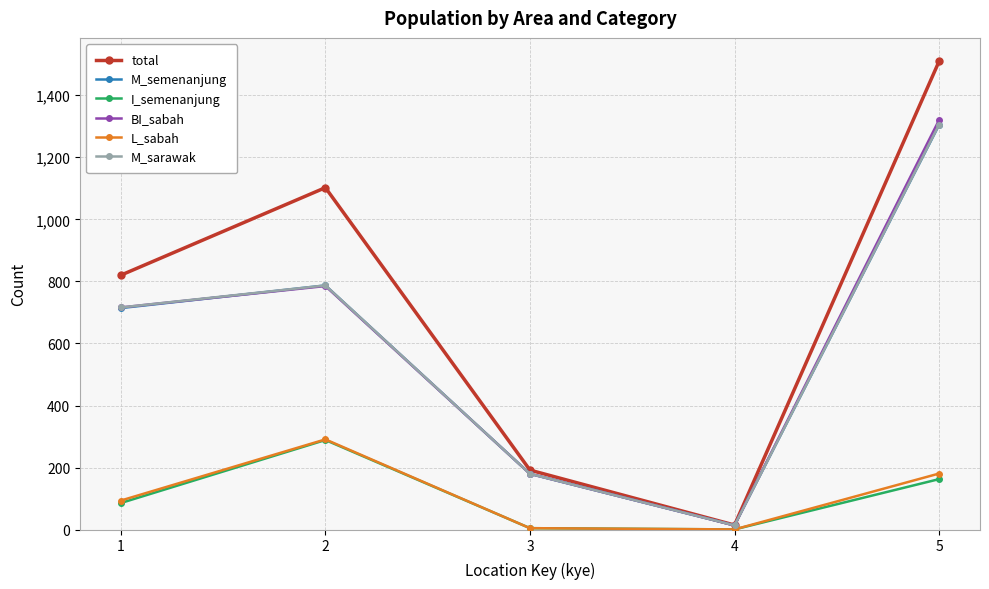

The M_sarawak series shows 14 at 4. True or false?

True